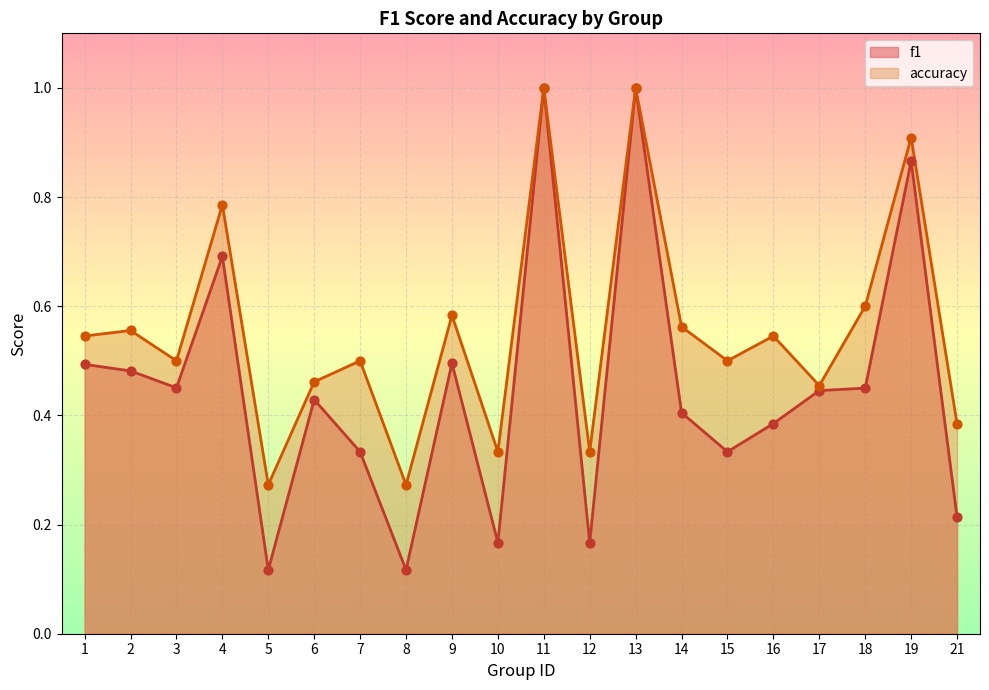

What is the total value across all series at 6?

0.9